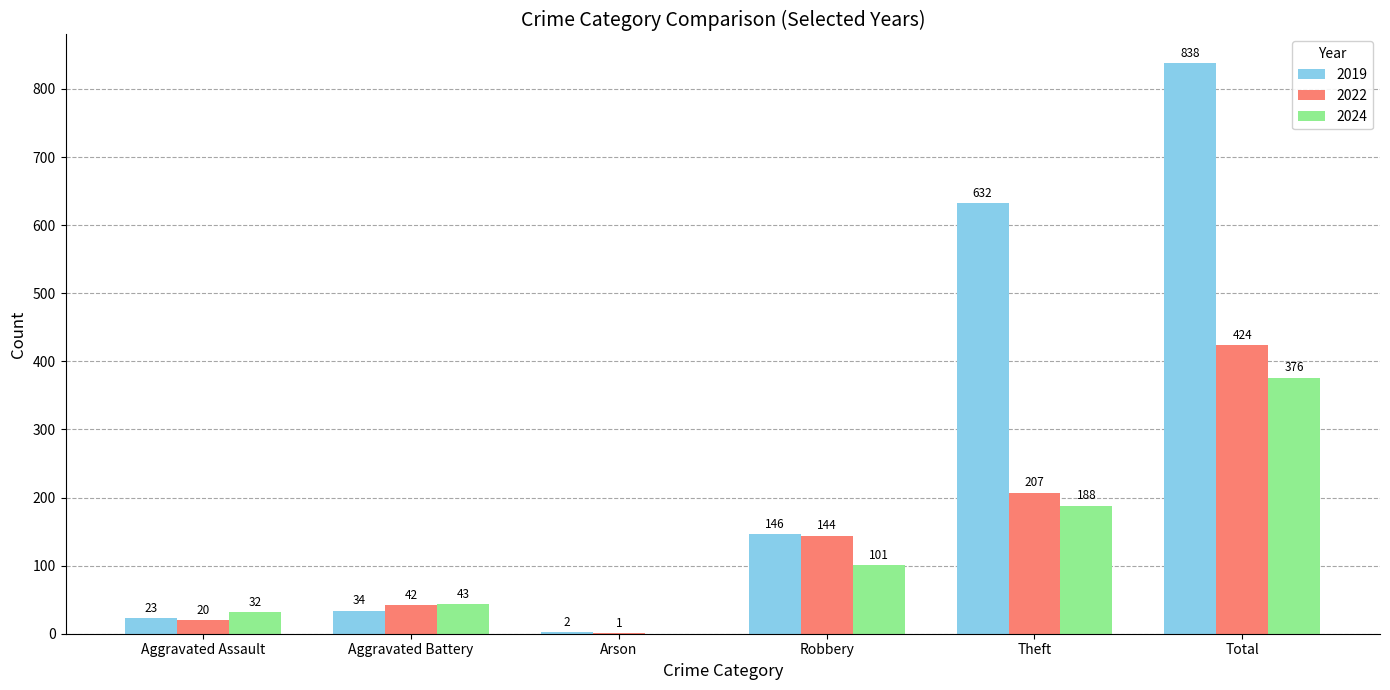

Reading left to right, list all the values displayed in this chart.

2019: Aggravated Assault=23	Aggravated Battery=34	Arson=2	Robbery=146	Theft=632	Total=838
2022: Aggravated Assault=20	Aggravated Battery=42	Arson=1	Robbery=144	Theft=207	Total=424
2024: Aggravated Assault=32	Aggravated Battery=43	Arson=0	Robbery=101	Theft=188	Total=376